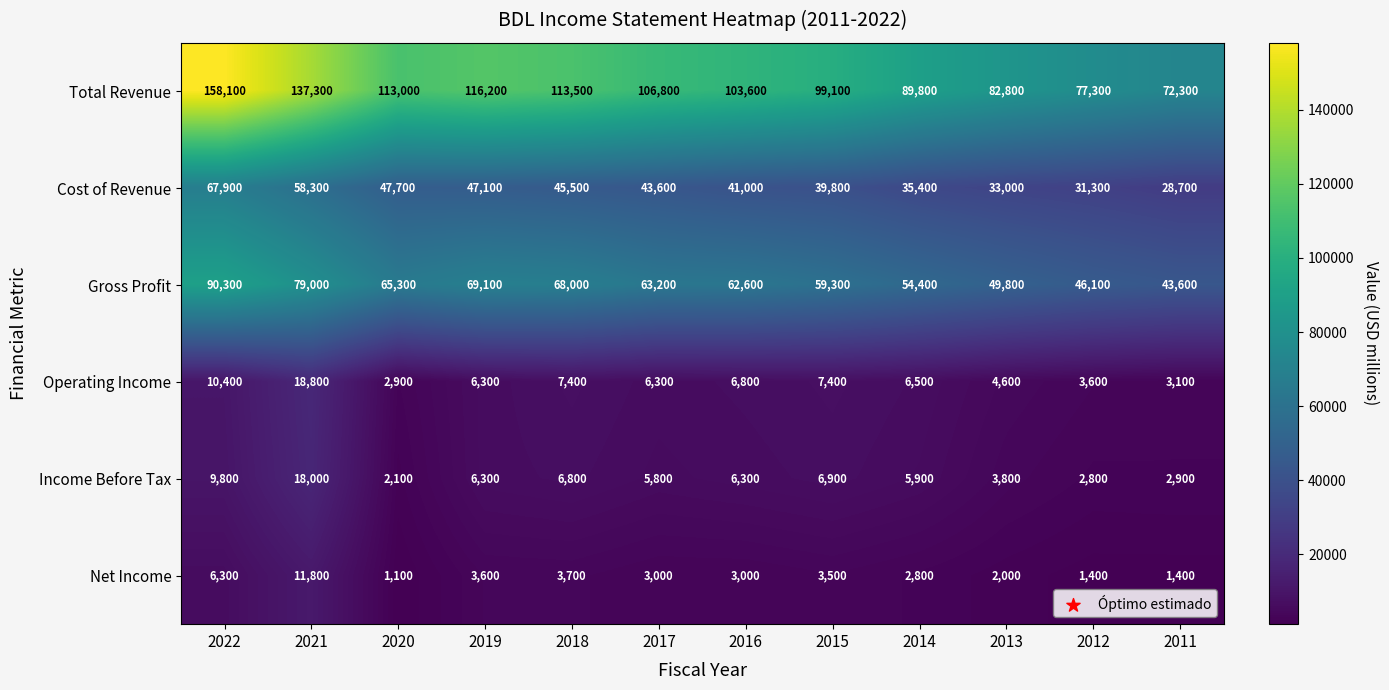

What is the total value across all series at 2012?

162500